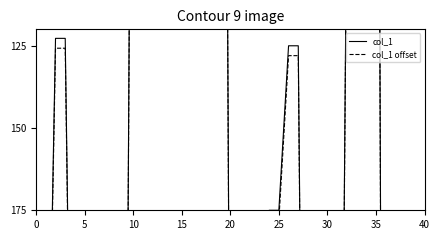

What is the value of the col_1 offset point at the 11th from the left?

125.7